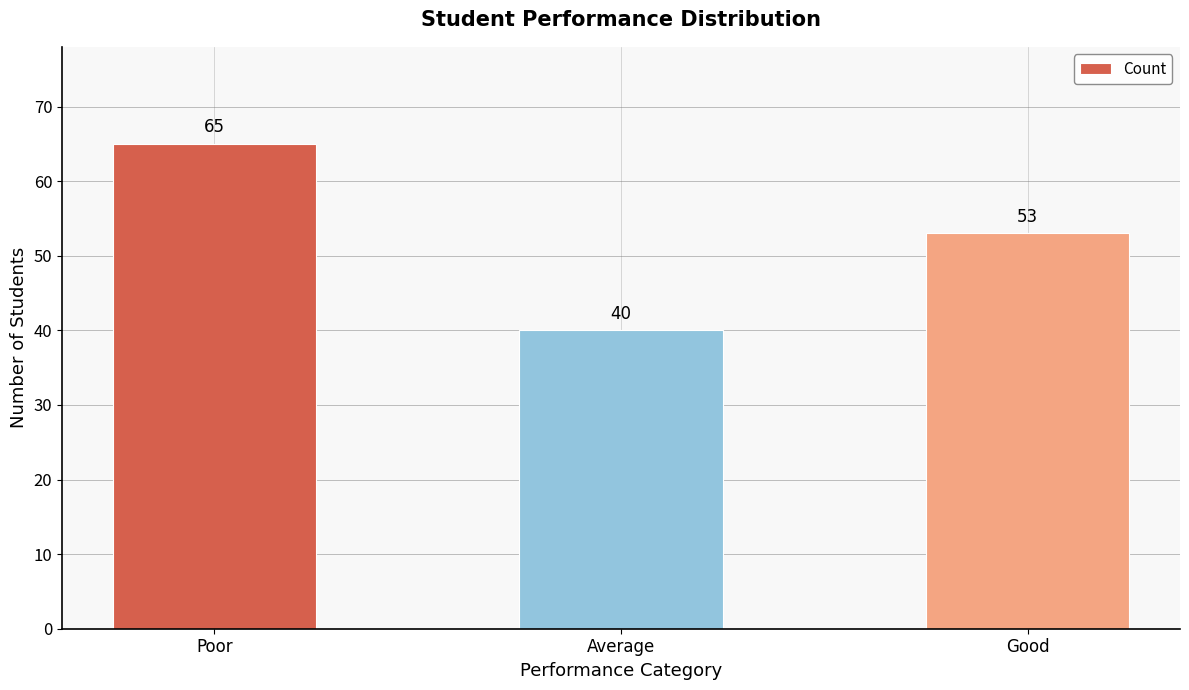

How many series are shown in this chart?

1